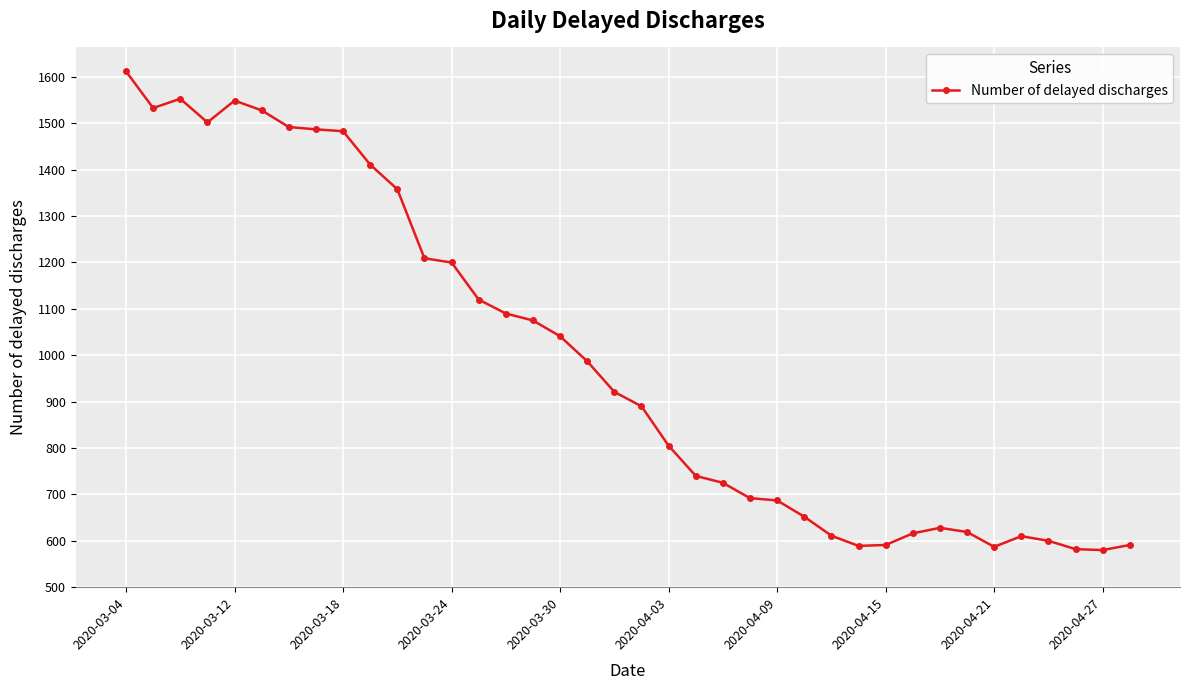

What is the minimum value shown in the chart?

580